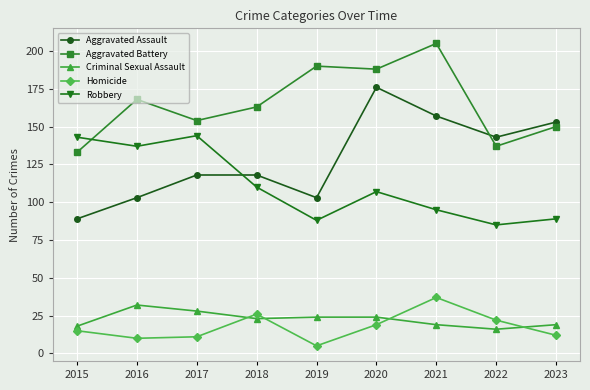

What is the value of the Aggravated Assault point at the 7th from the left?

157